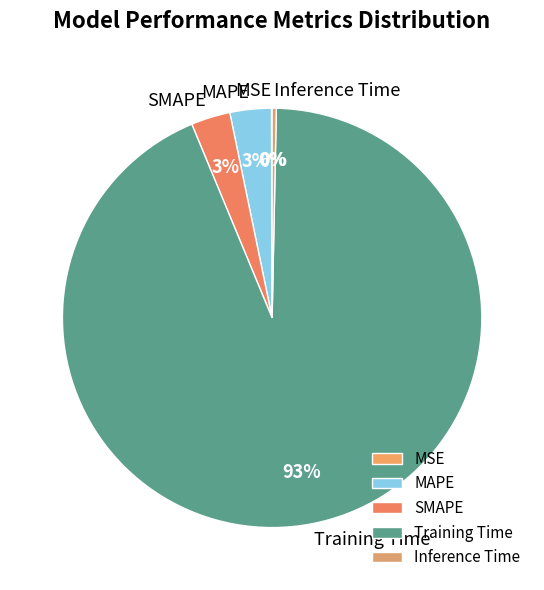

True or false: Training Time accounts for 99% of the total.

False